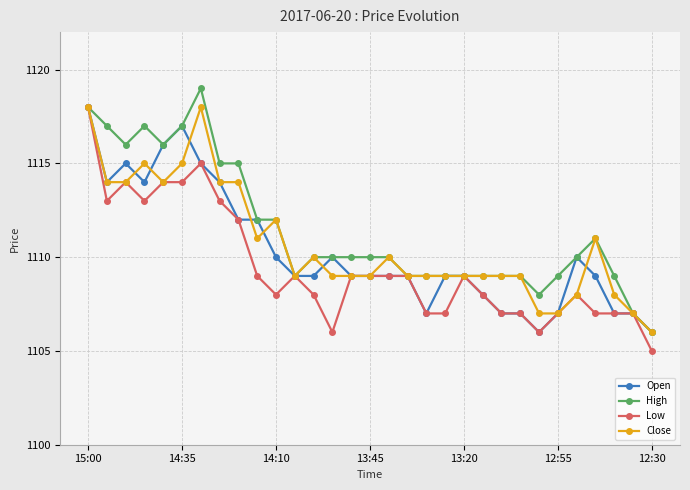

What is the minimum value for Close?

1106